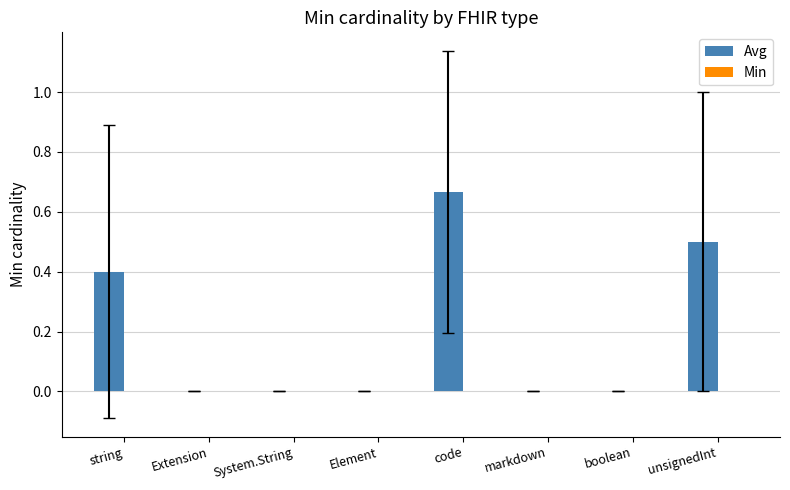

The chart shows a value of 0.4 at string. True or false?

True